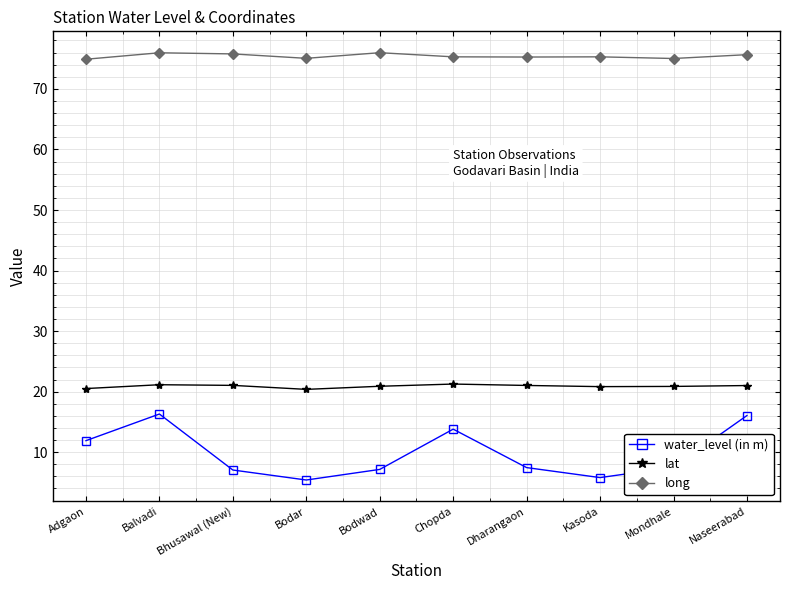

True or false: water_level (in m) and lat cross at least once.

False